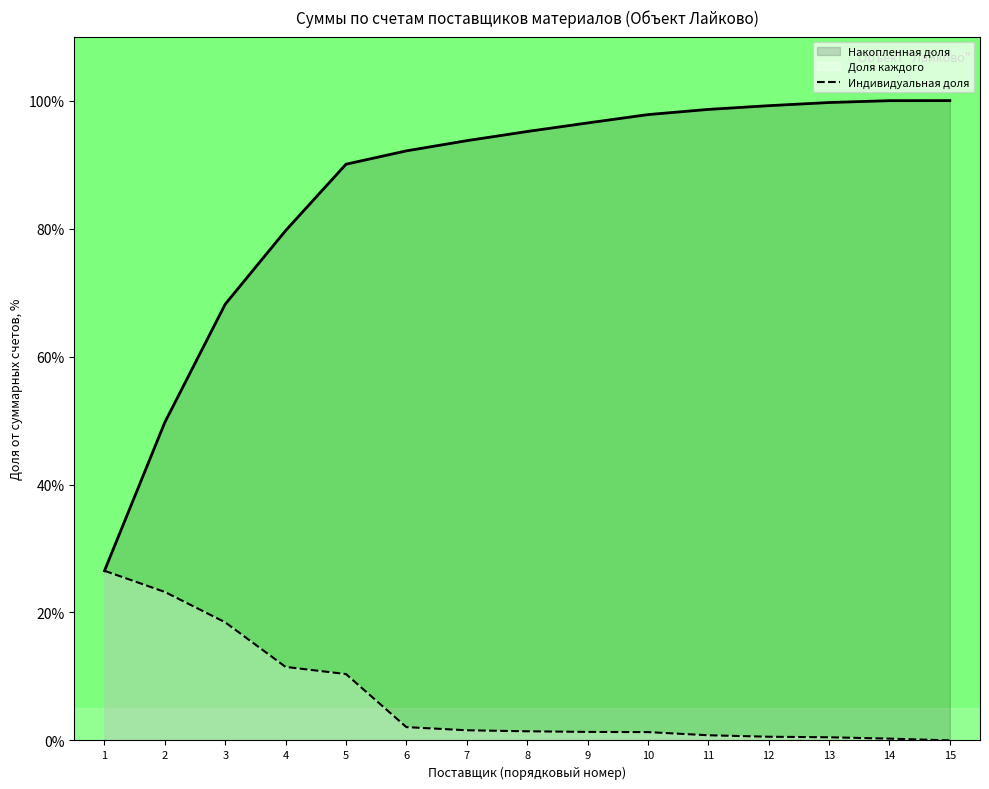

What is the average value?

6.7